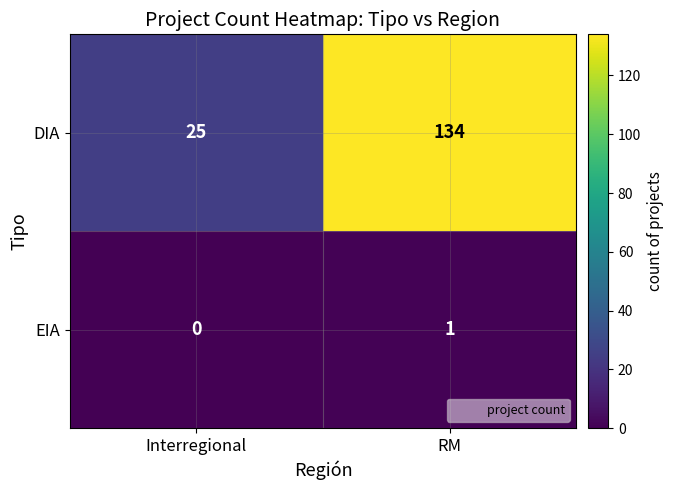

What is the spread (max minus min) of values at RM?

133